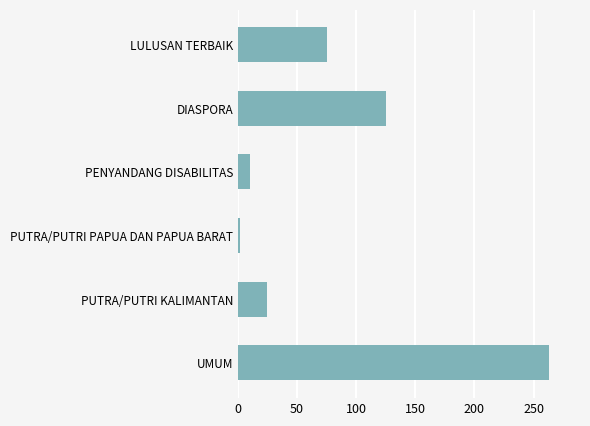

Rank the categories by value from lowest to highest.

PUTRA/PUTRI PAPUA DAN PAPUA BARAT, PENYANDANG DISABILITAS, PUTRA/PUTRI KALIMANTAN, LULUSAN TERBAIK, DIASPORA, UMUM